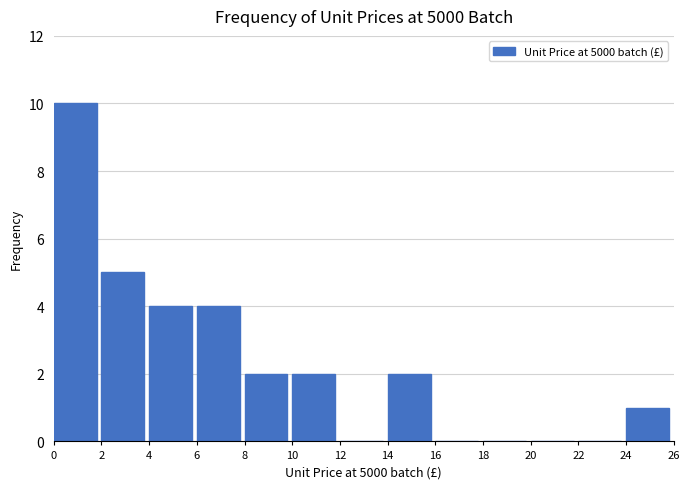

Over which range of the x-axis is the bar tallest?

0 to 2